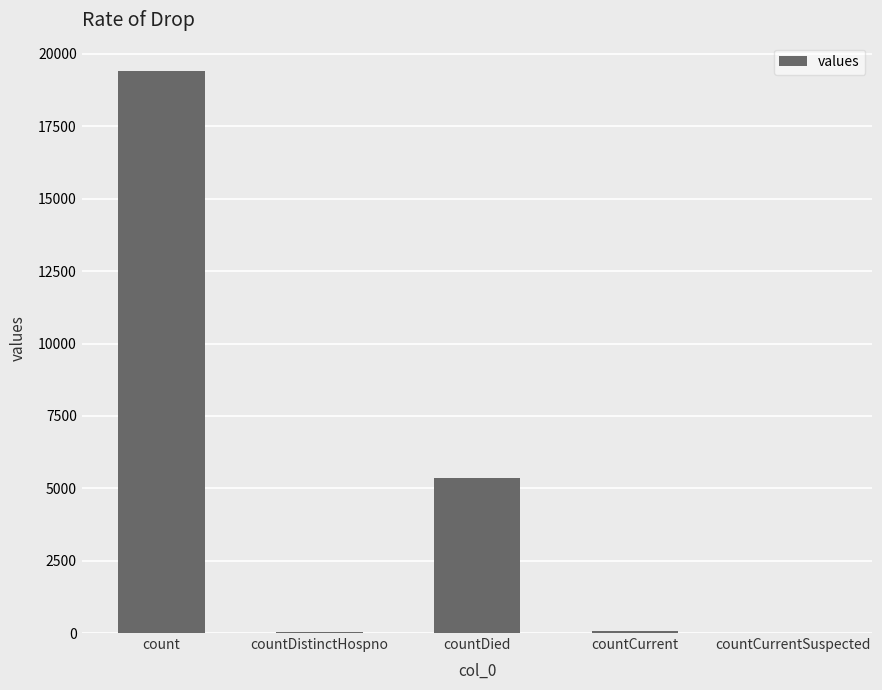

Where is the data nearest to the value 9710?

countDied